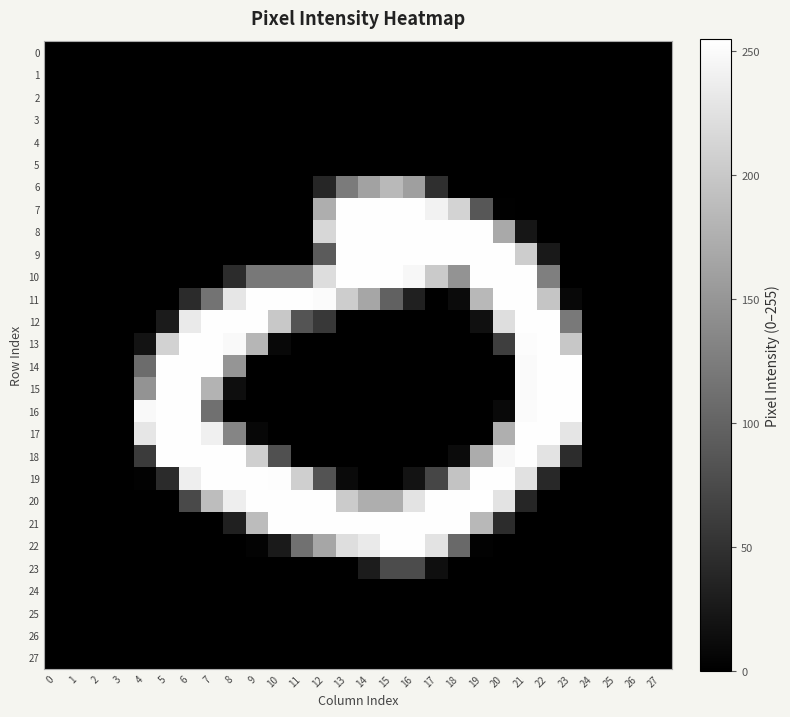

At how many categories does at least one series exceed 225?

20